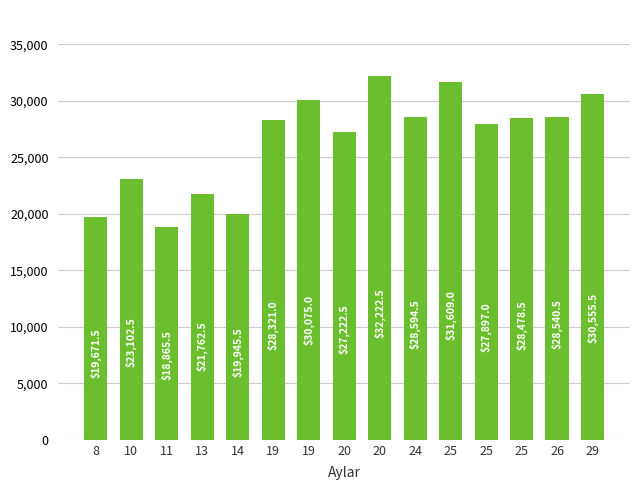

The chart shows a value of 28594.5 at 24. True or false?

True